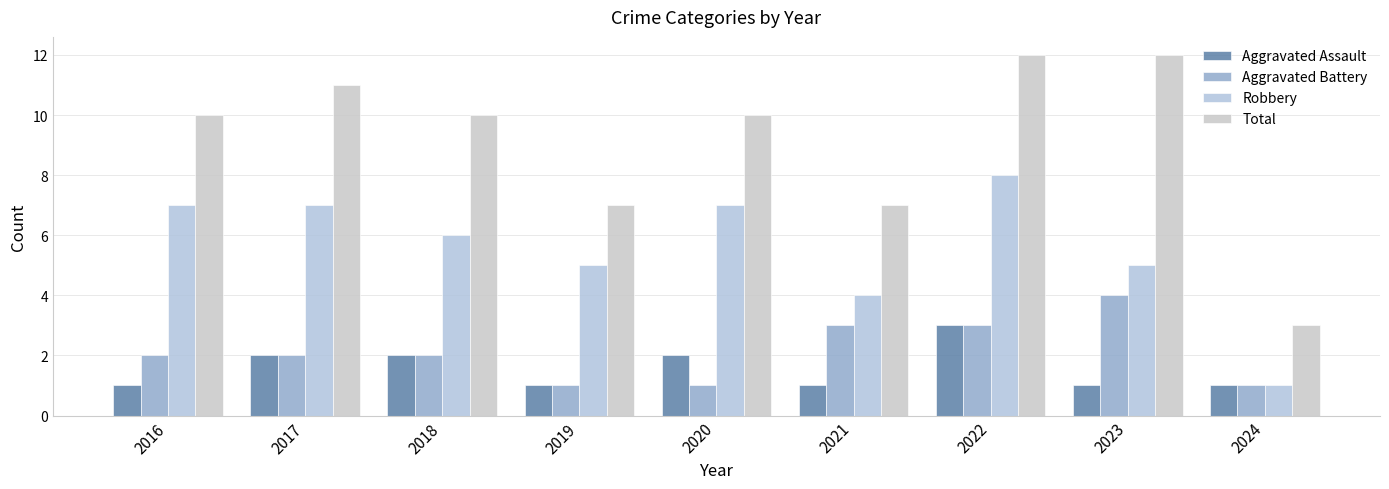

At which category is the sum across all series the highest?

2022